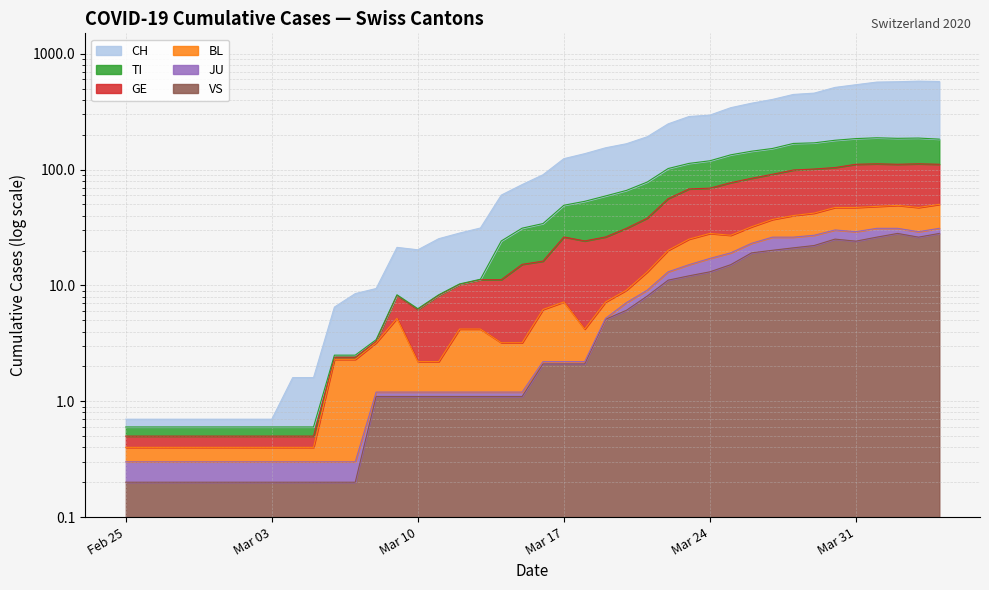

What is the value of the VS point at the 20th from the left?

1.1